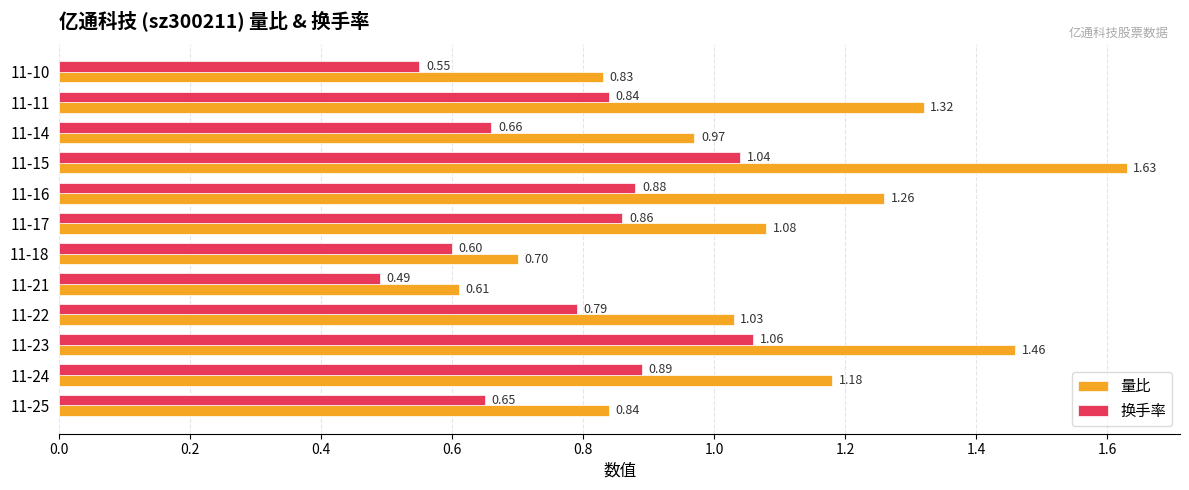

Rank the series by their average value, from lowest to highest.

换手率, 量比